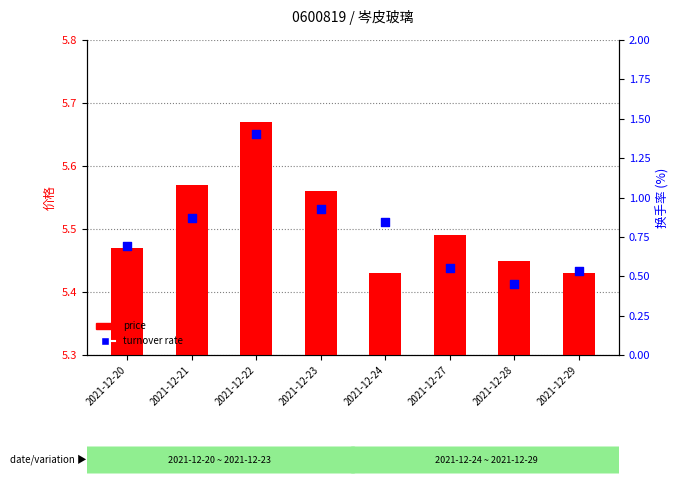

Which series has the widest spread of Y values?

turnover rate